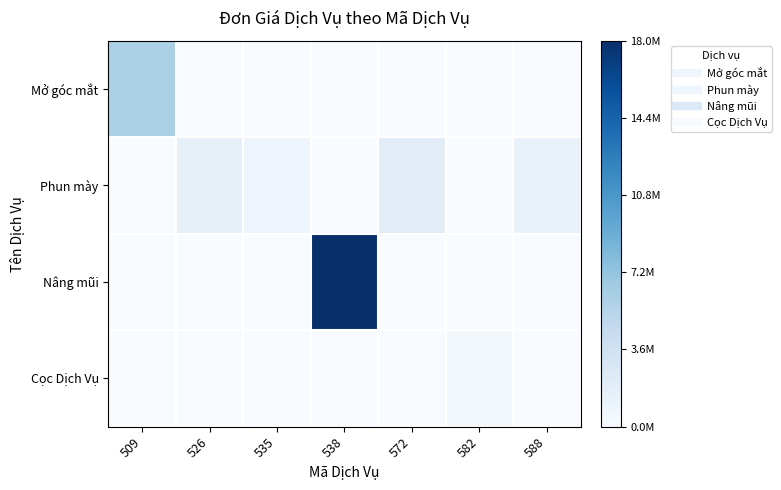

What is the greatest value displayed?

1.0